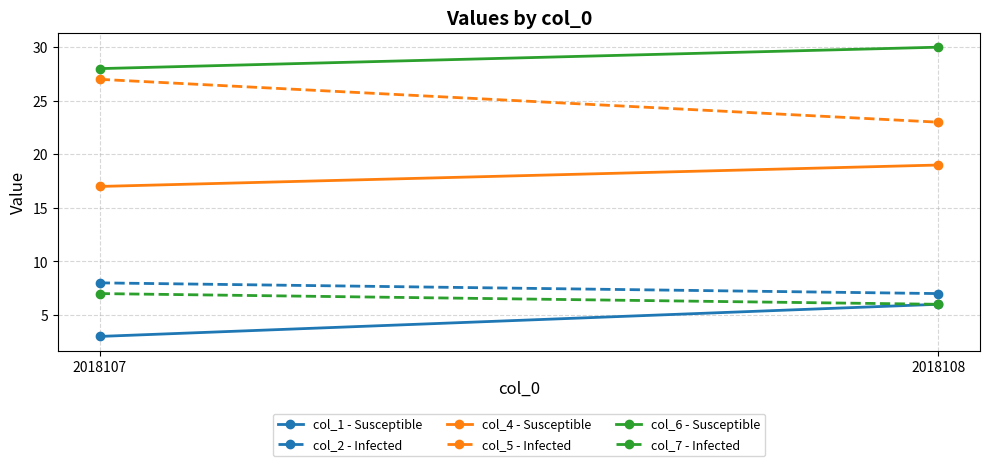

Rank the series at 2018107 from highest to lowest value.

col_6 - Susceptible, col_5 - Infected, col_4 - Susceptible, col_2 - Infected, col_7 - Infected, col_1 - Susceptible